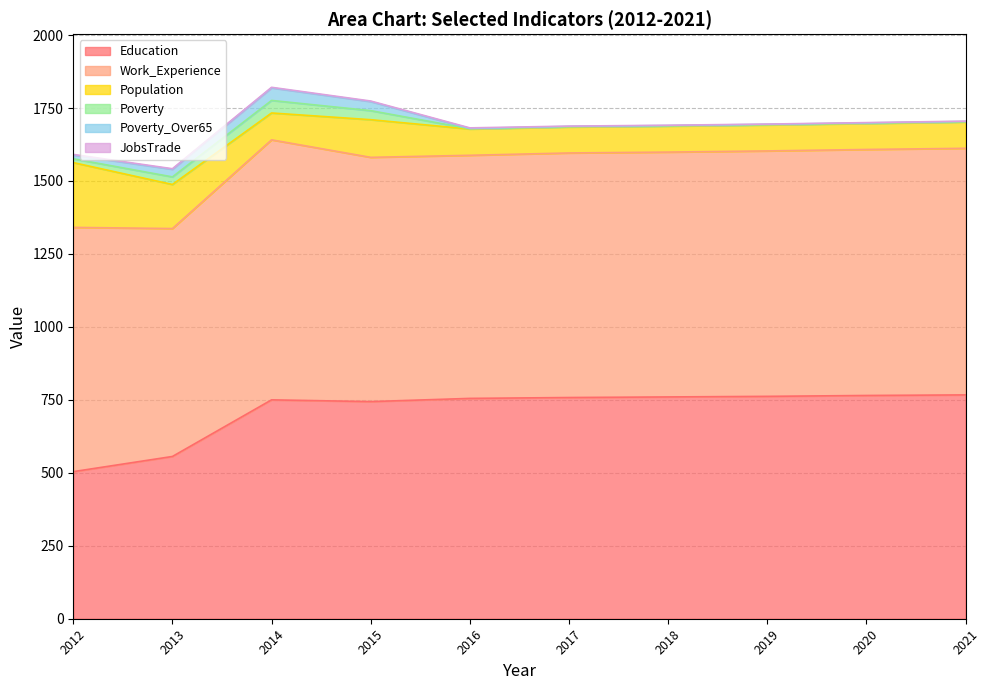

The Work_Experience series shows 833 at 2016. True or false?

True